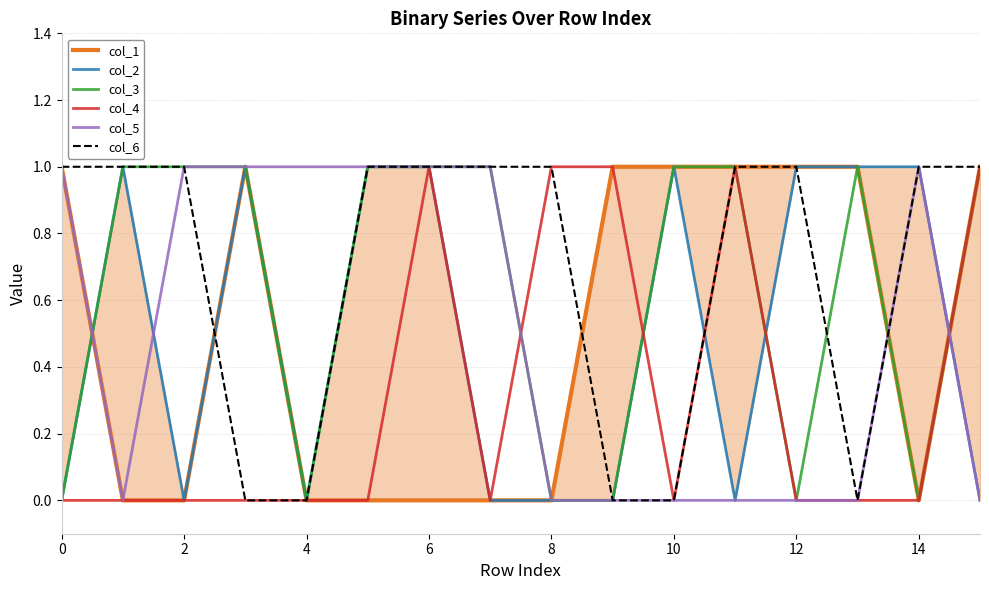

True or false: col_3 has a value of 1 at 2.

True